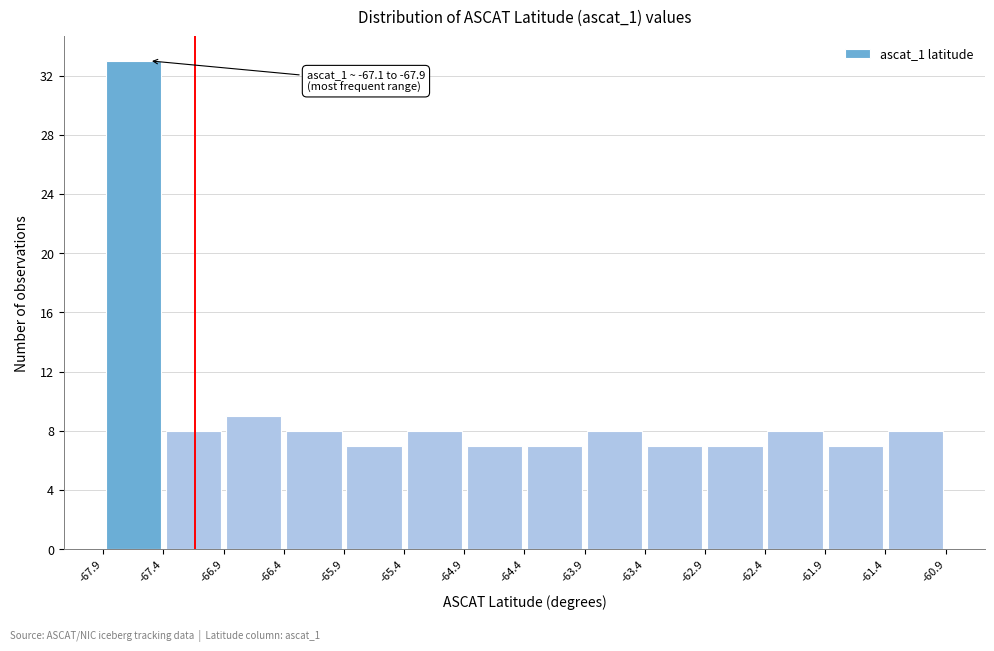

Which range on the x-axis has the tallest bar?

-67.9 to -67.4